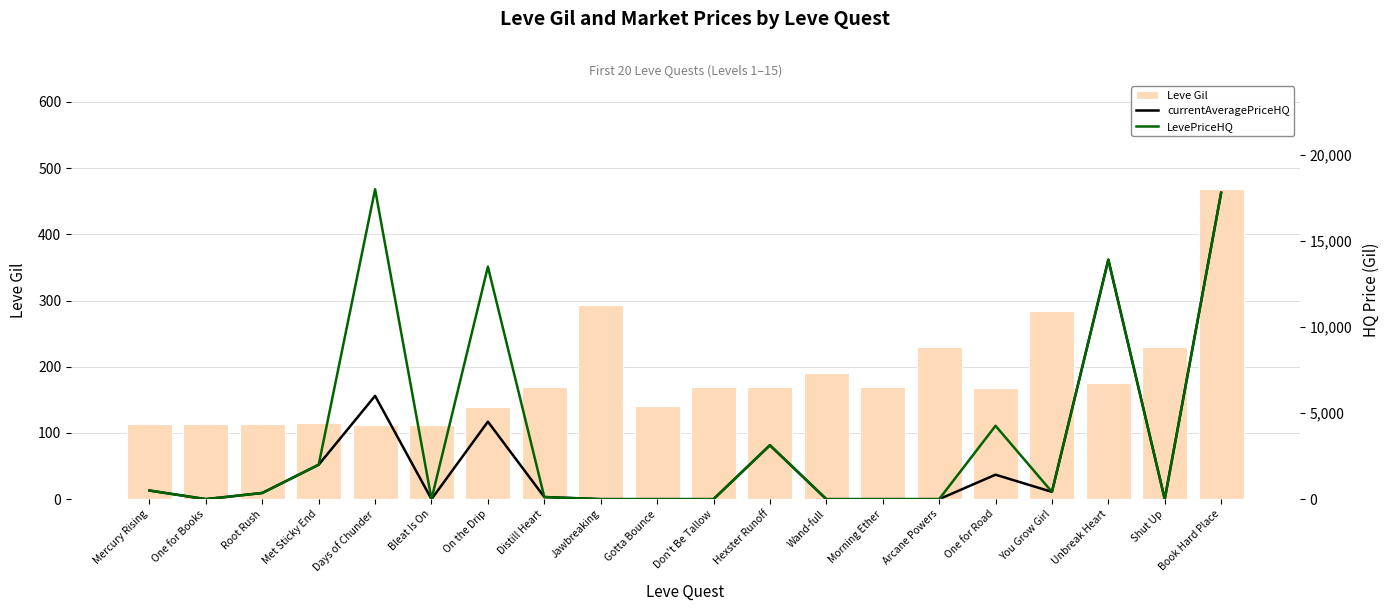

What is the maximum value for LevePriceHQ?

18000.0